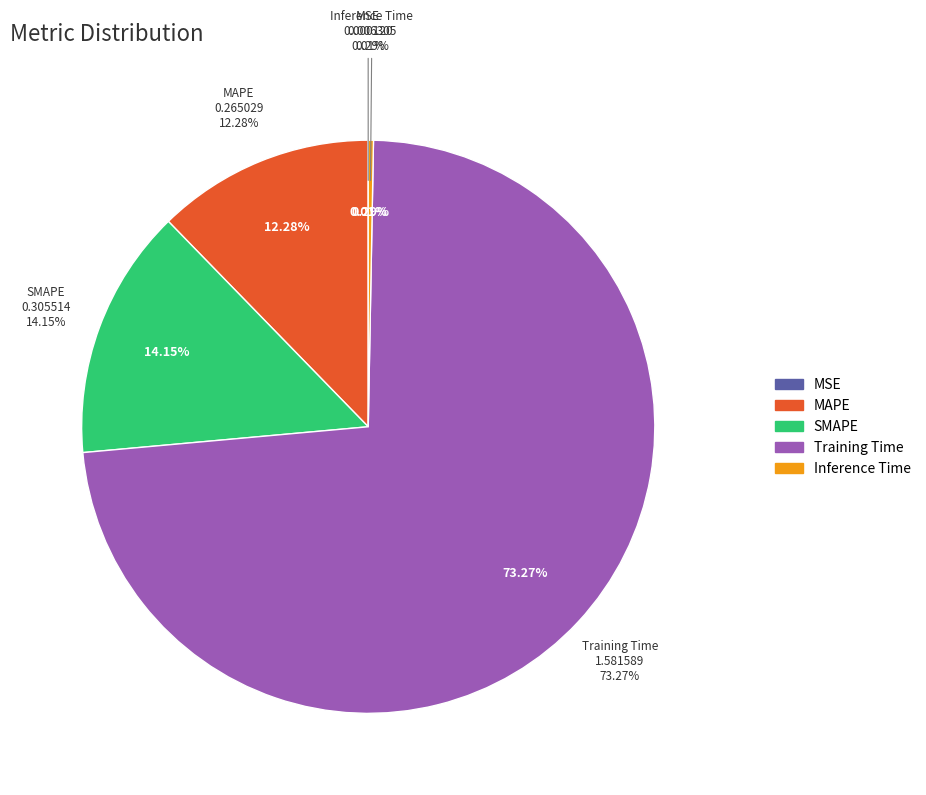

Rank the categories by value from highest to lowest.

Training Time, SMAPE, MAPE, Inference Time, MSE